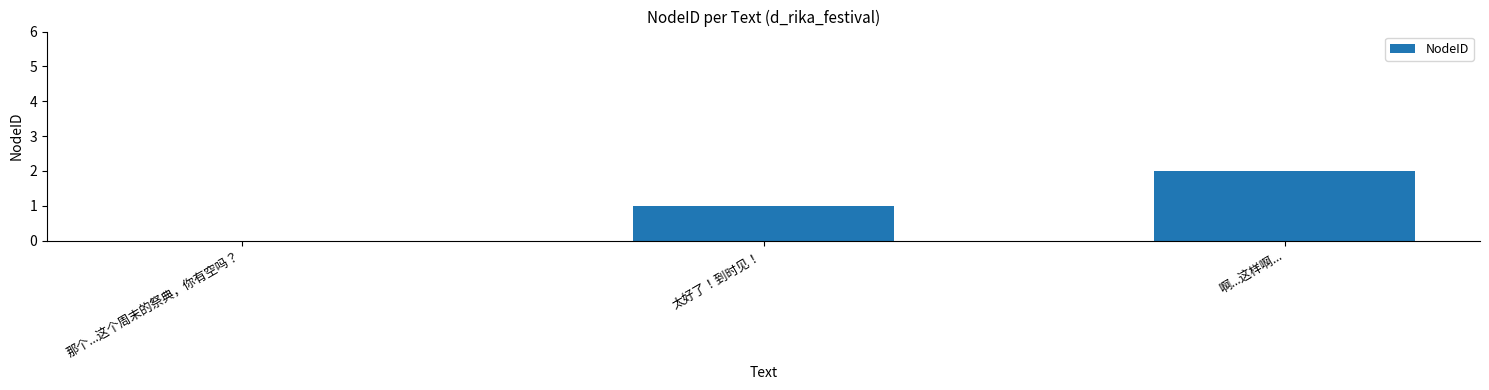

What is the average value?

1